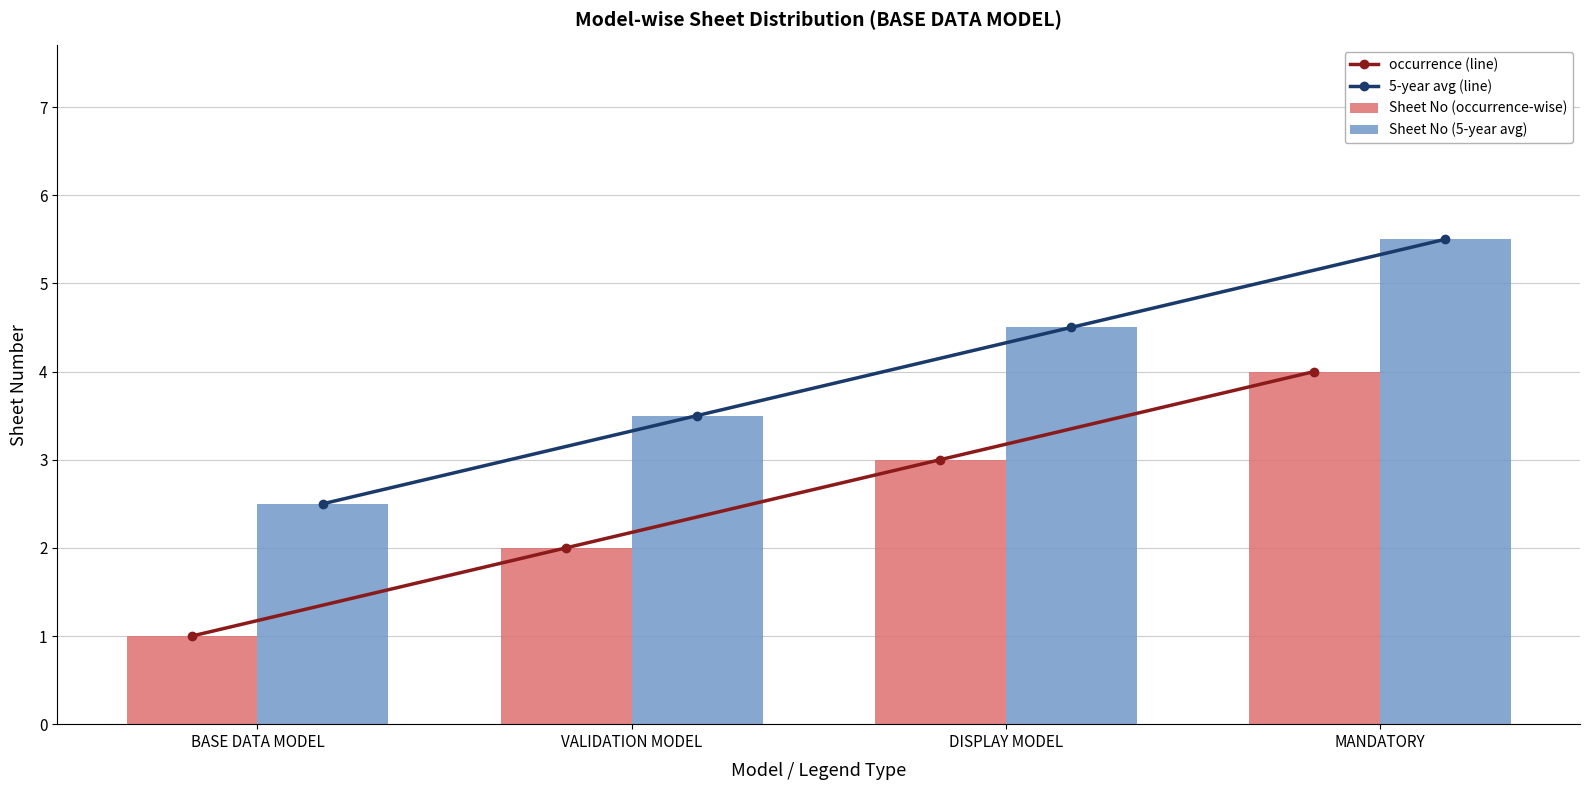

How many data points does each series have?

4